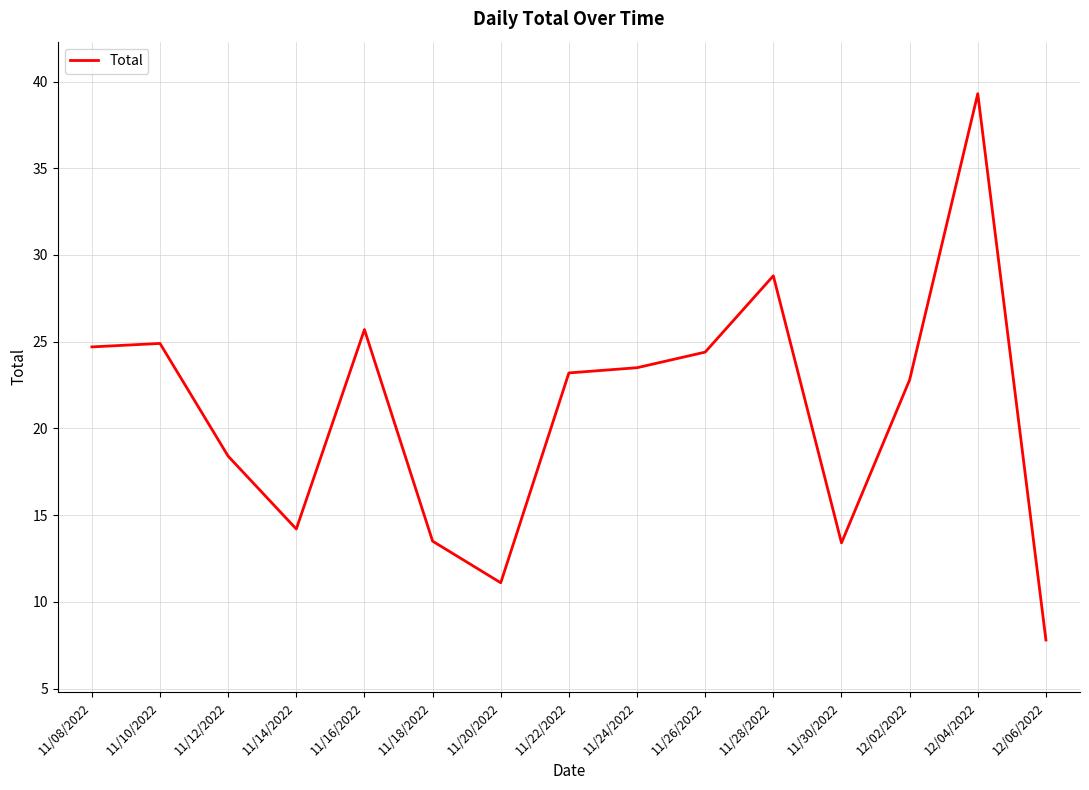

Is it true that the value at 11/28/2022 is 47.5?

False